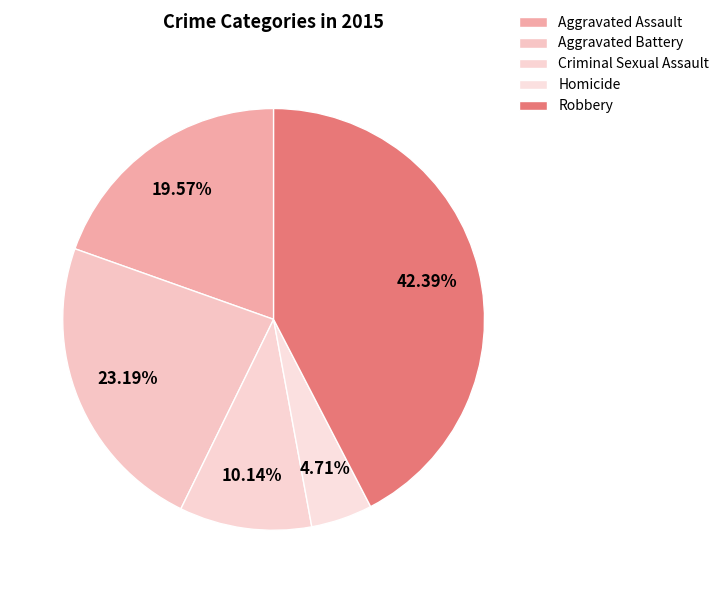

Count the number of slices in the pie.

5